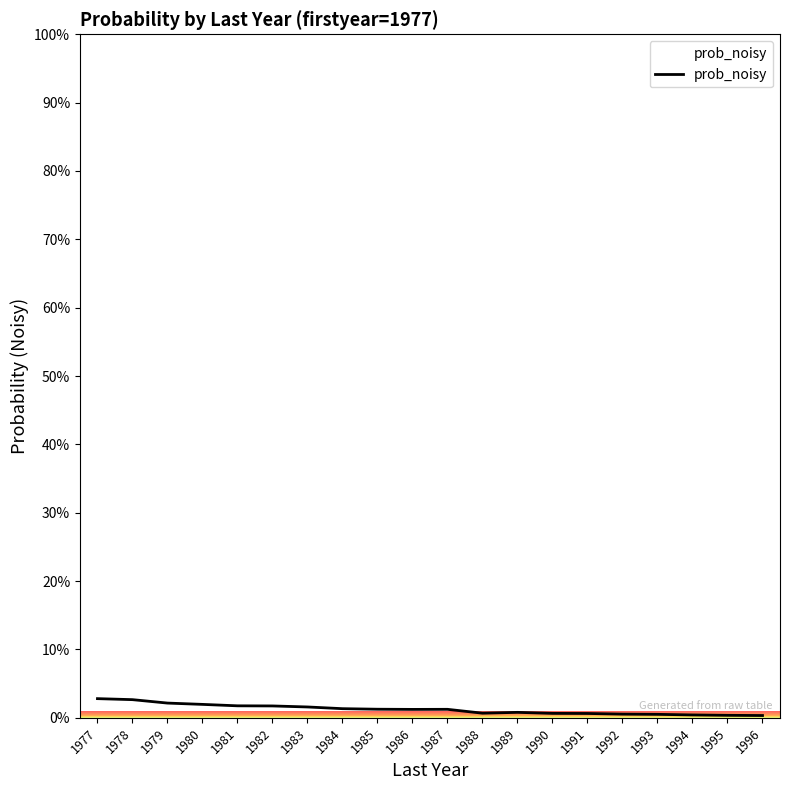

What is the greatest value displayed?

2.8